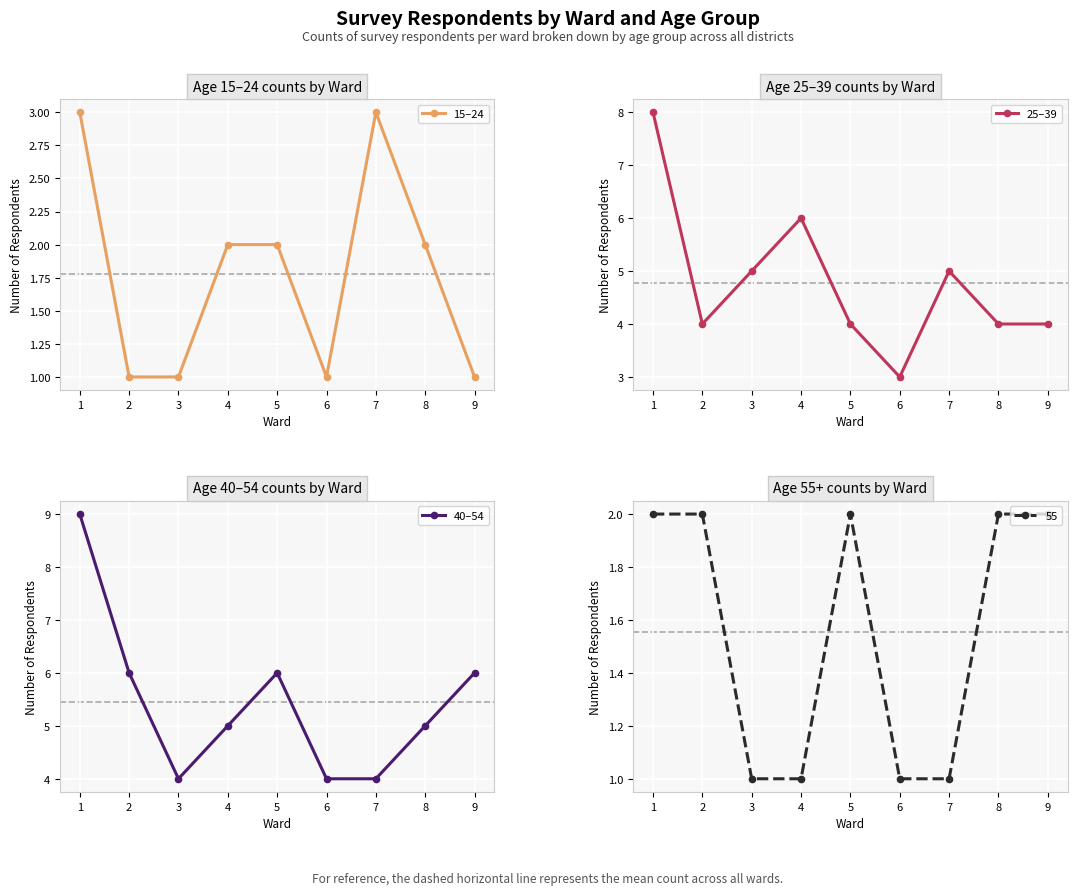

True or false: 15–24 has a value of 2 at 9.

False